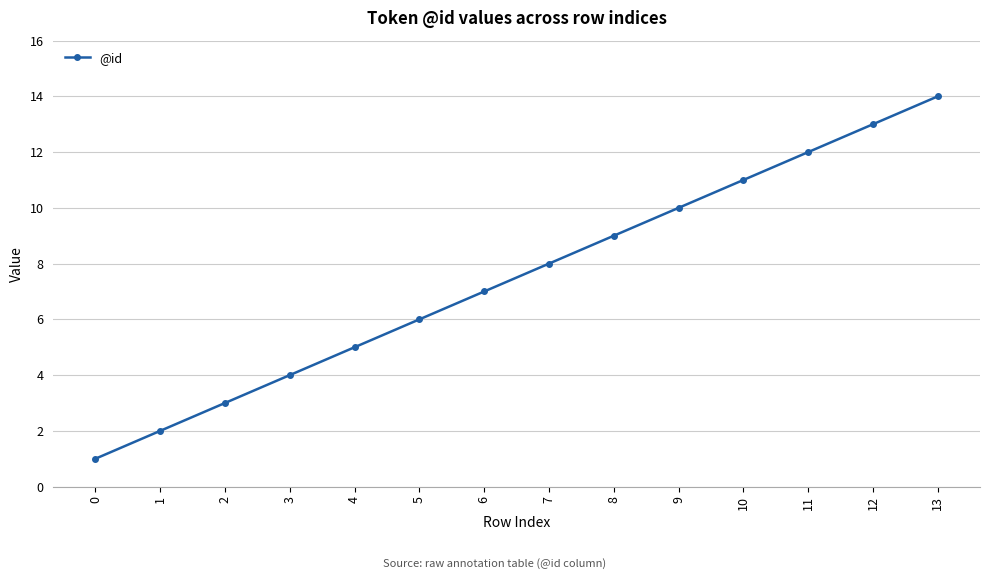

Reading left to right, extract all data points from this chart.

1	2	3	4	5	6	7	8	9	10	11	12	13	14